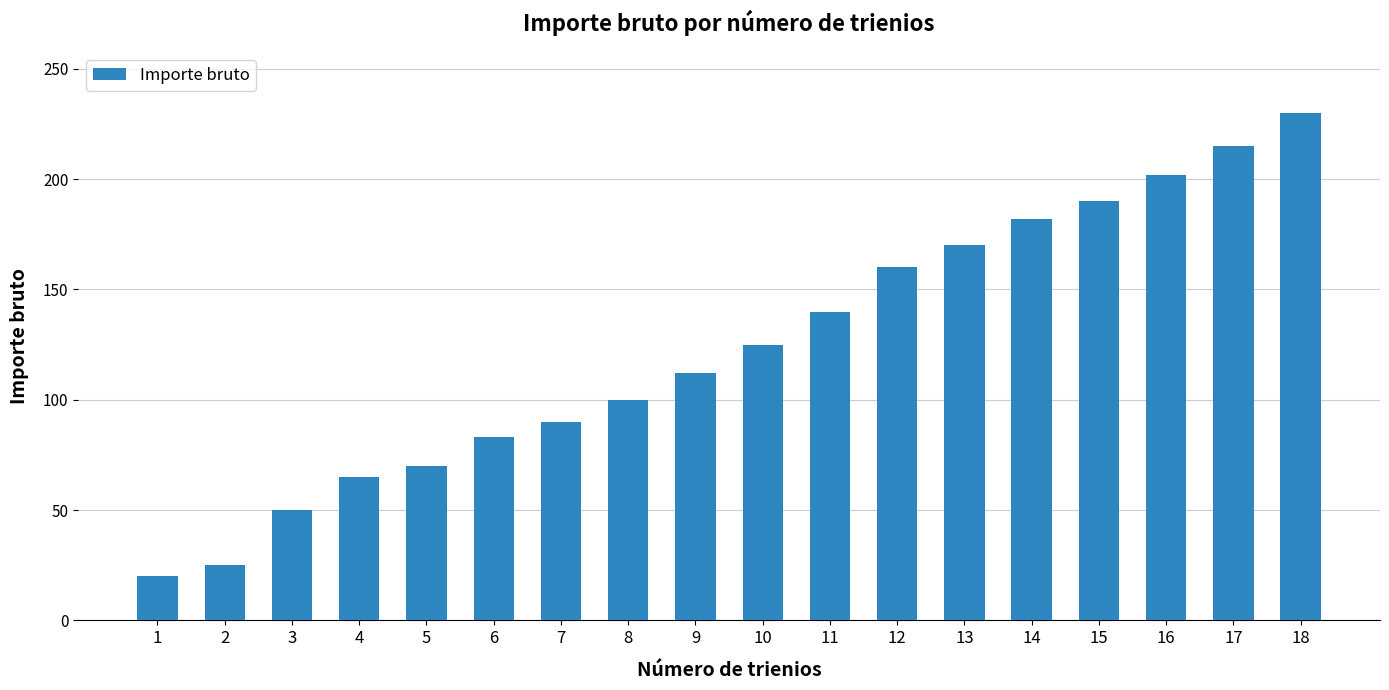

How many bars are there in total?

18